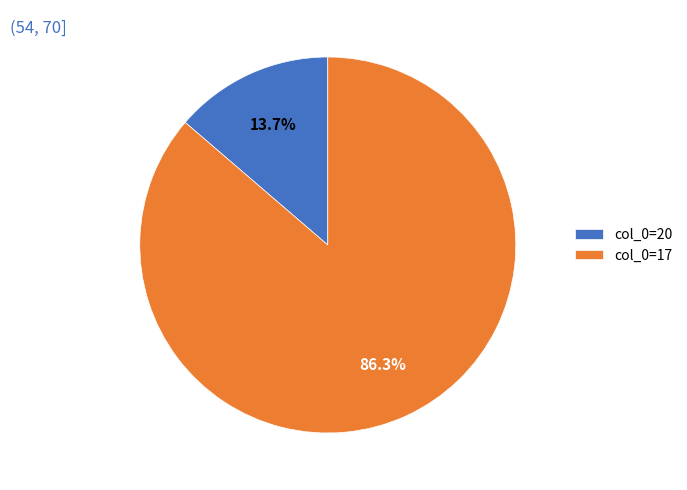

Is there a majority slice in this chart?

Yes